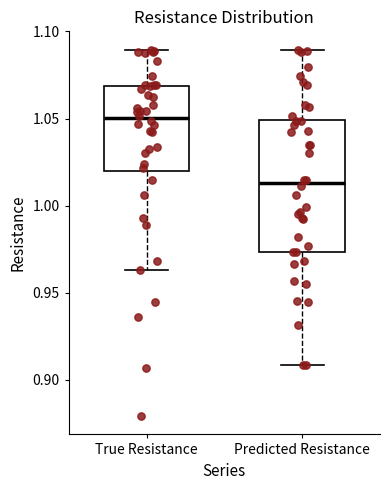

Reading left to right, transcribe this box plot: for each box, give where its median line is, the range the box spans, and where its two whiskers end, as read against the y-axis. The values are not printed on the chart, so give them approximately, as read against the axis.

True Resistance: median 1.050, box 1.020 to 1.070, whiskers 0.965 to 1.090
Predicted Resistance: median 1.015, box 0.975 to 1.050, whiskers 0.910 to 1.090